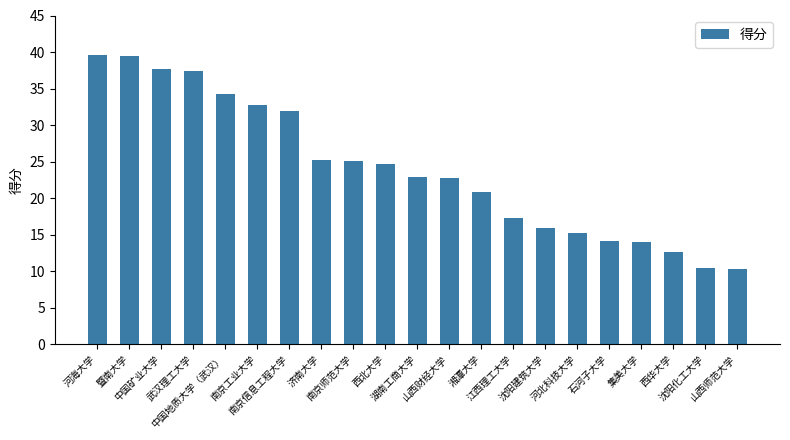

What is the difference between the maximum and minimum values?

29.3